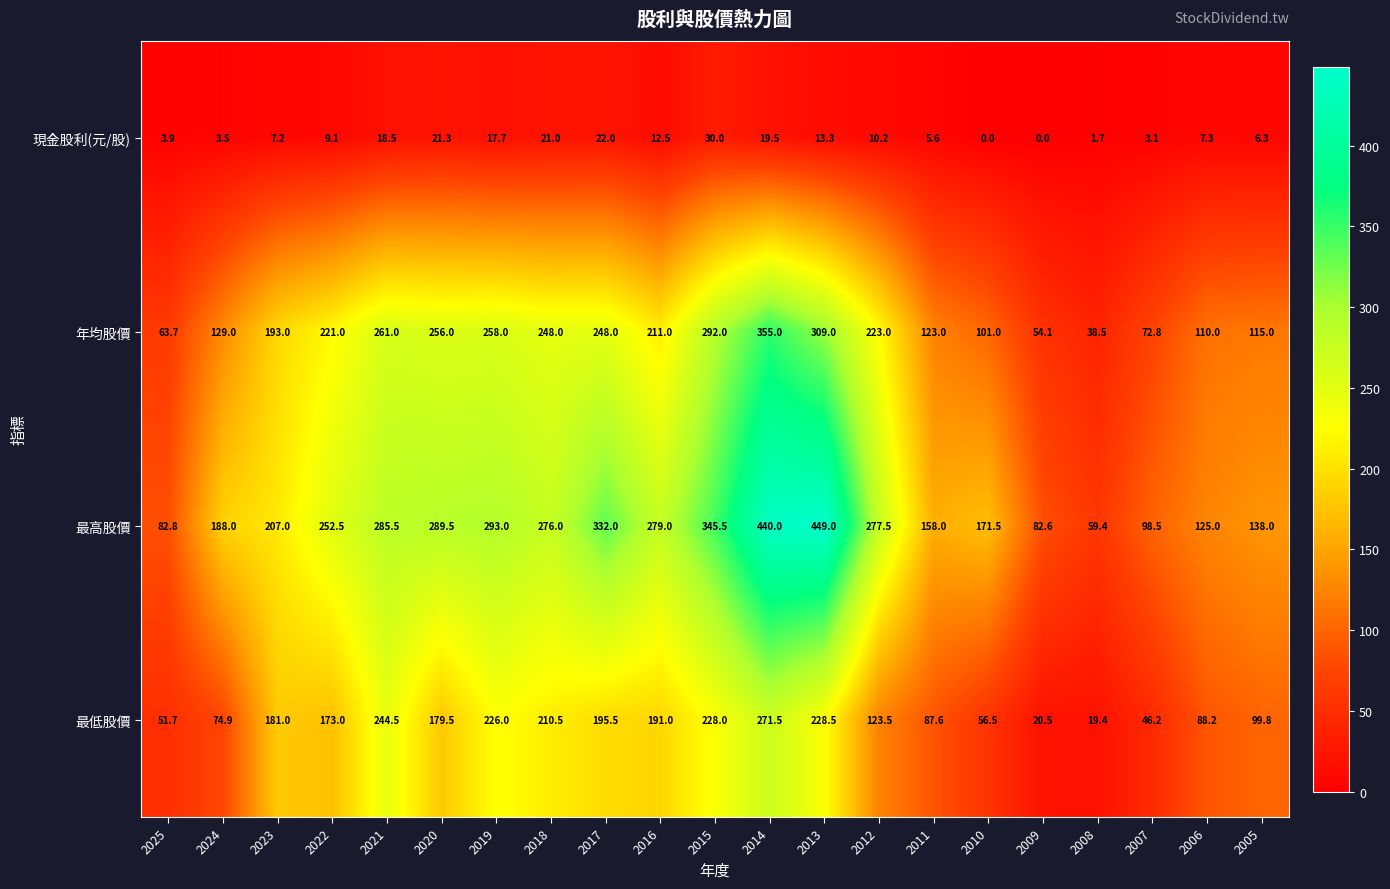

Which series changed the most between 2022 and 2021?

最低股價